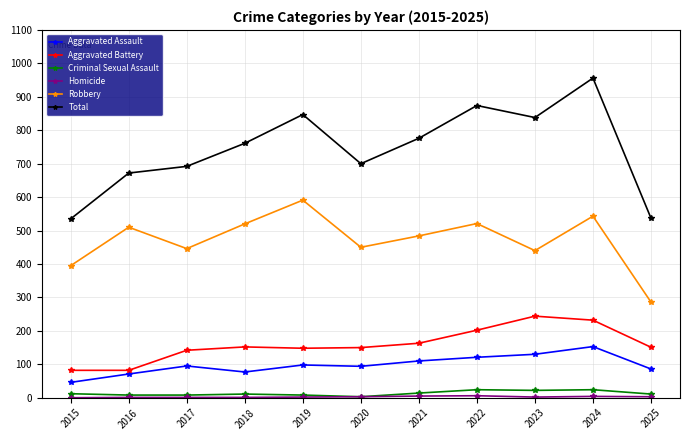

At how many categories does at least one series exceed 499?

11